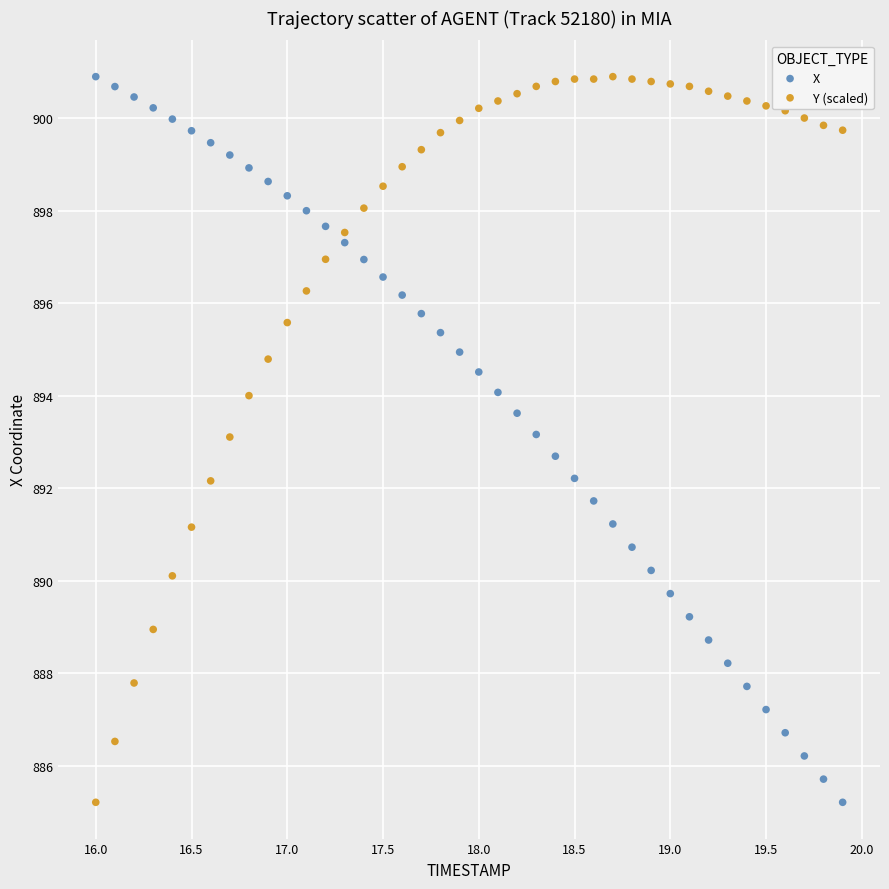

What is the X range (max minus min) for the scatter plot?

3.9